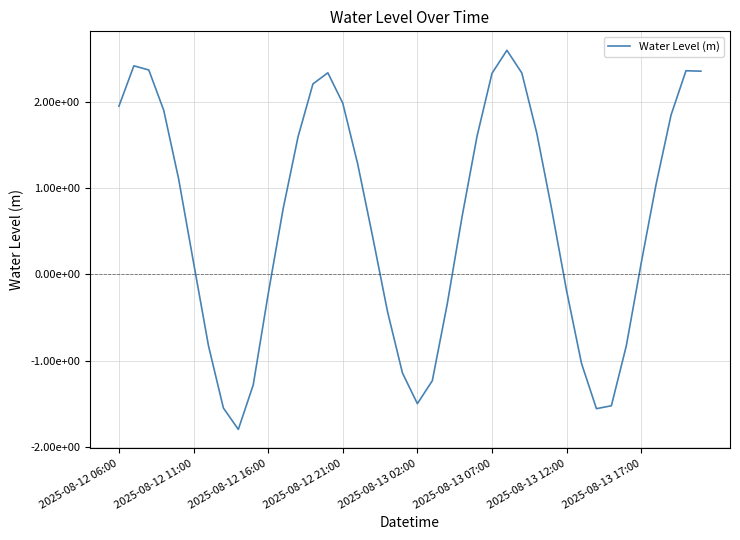

Does the chart display data point markers on the line(s)?

No